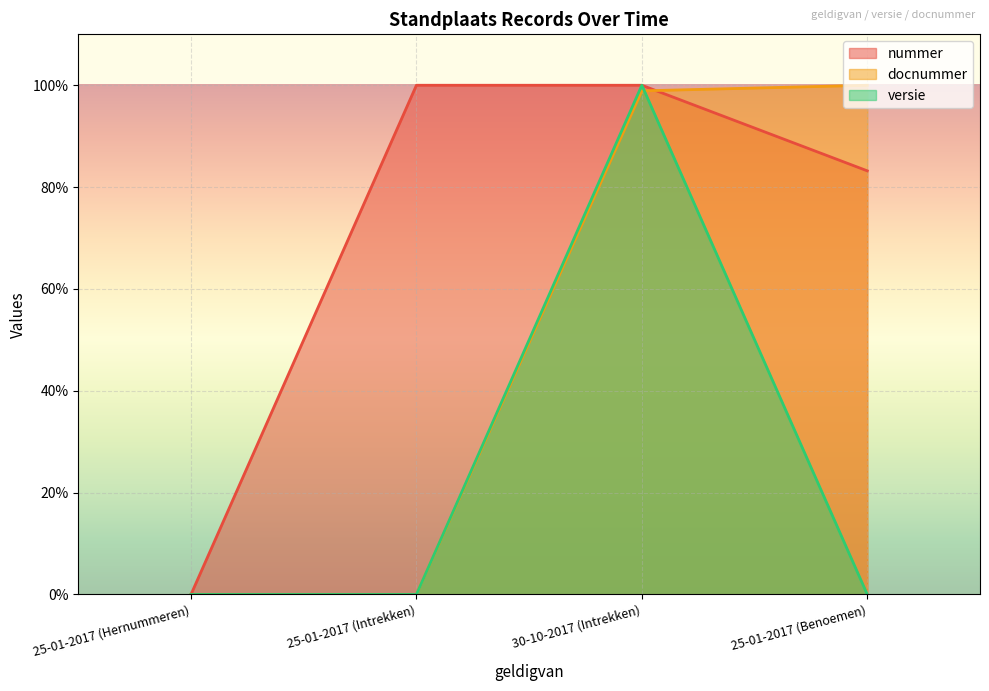

What is the label of the 3rd point from the right?

25-01-2017 (Intrekken)